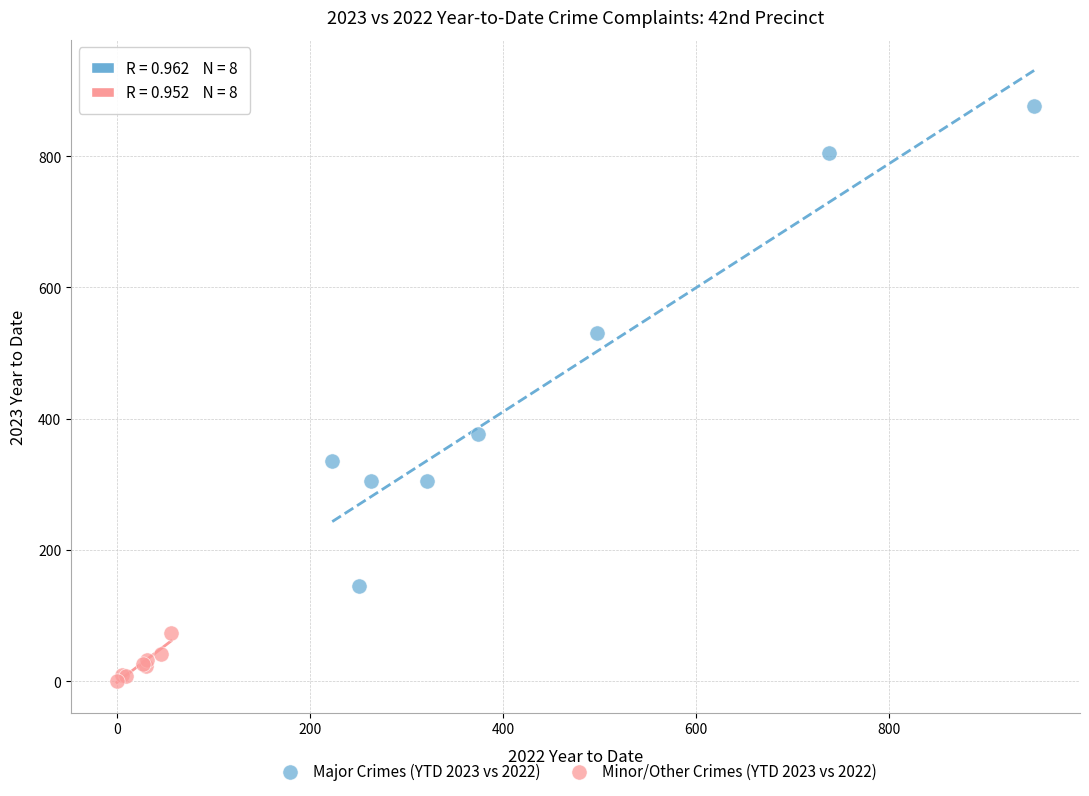

Which series contains the highest Y value?

Major Crimes (YTD 2023 vs 2022)